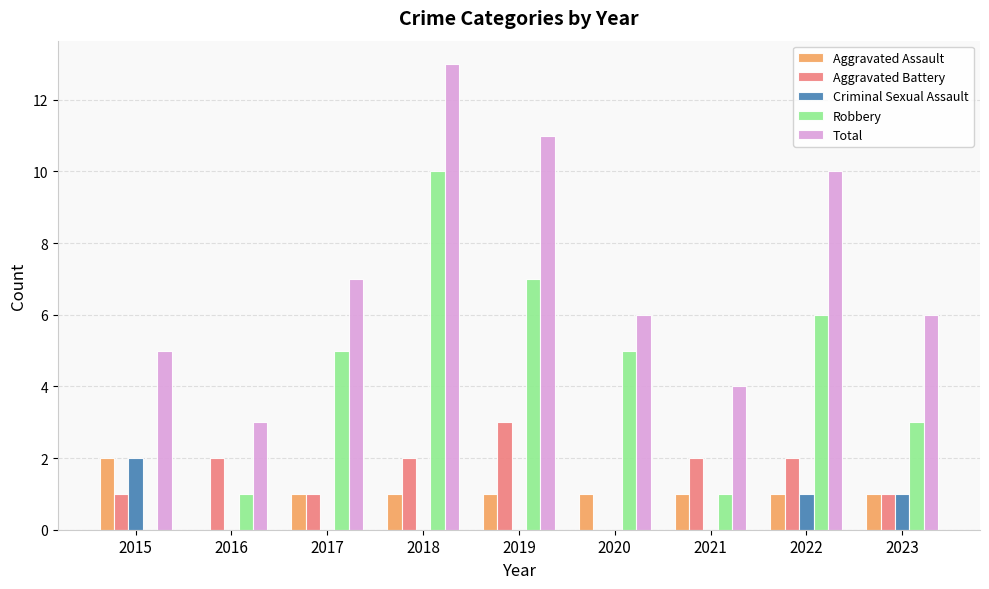

Are the bars grouped side by side (vs. stacked)?

Yes